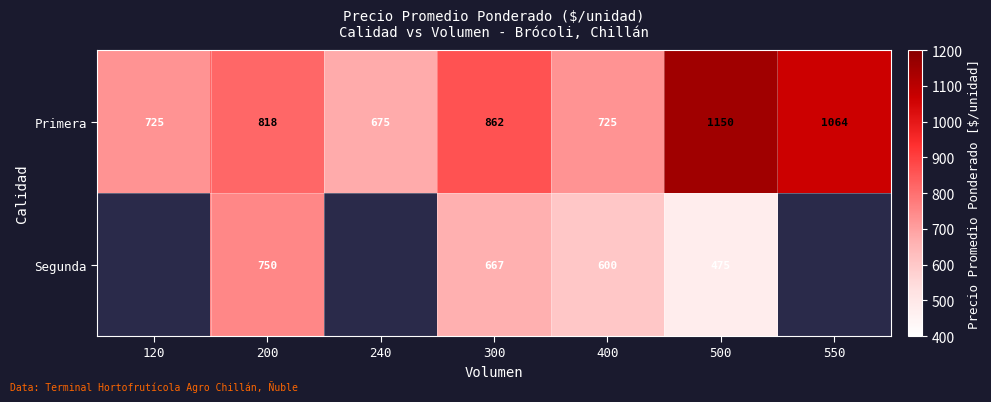

The value of Segunda at 500 is 126.9. True or false?

False